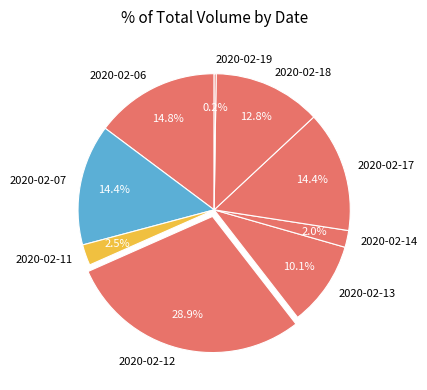

Is there a majority slice in this chart?

No